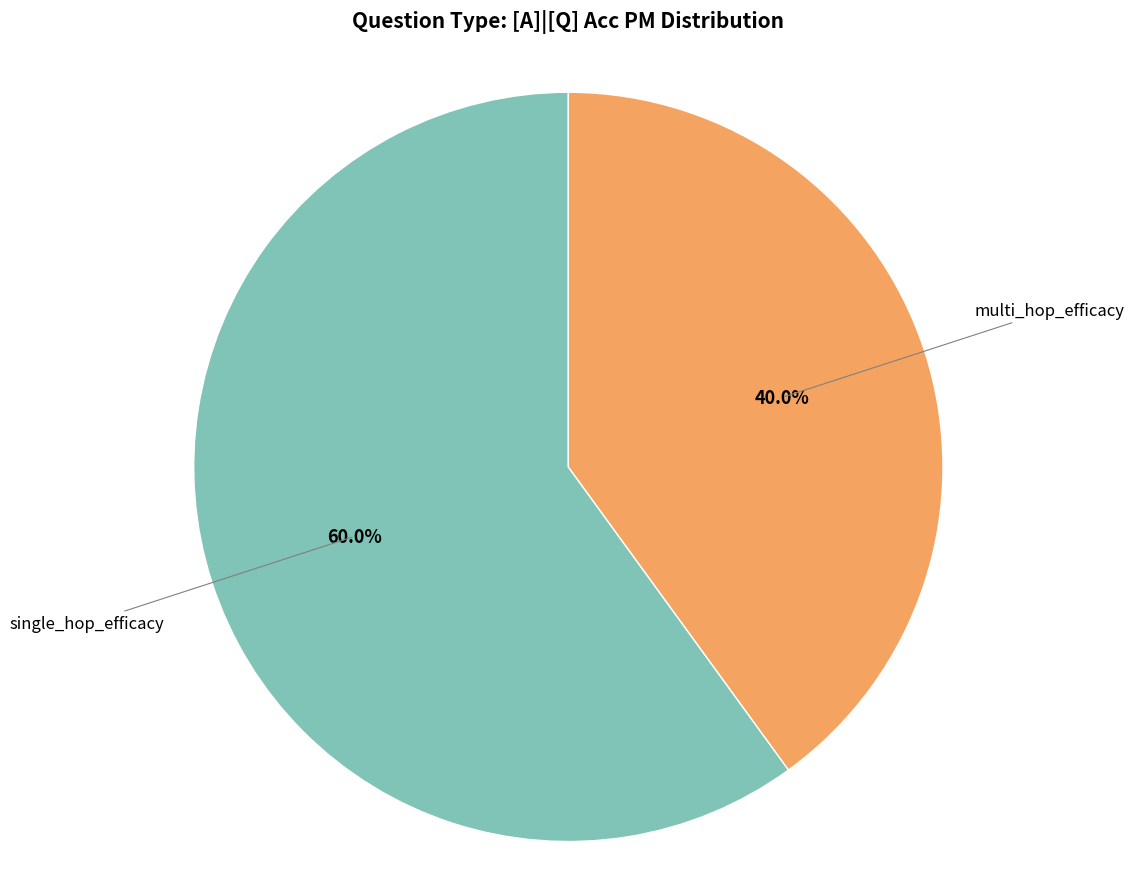

What is the total percentage of single_hop_efficacy and multi_hop_efficacy?

100.0%